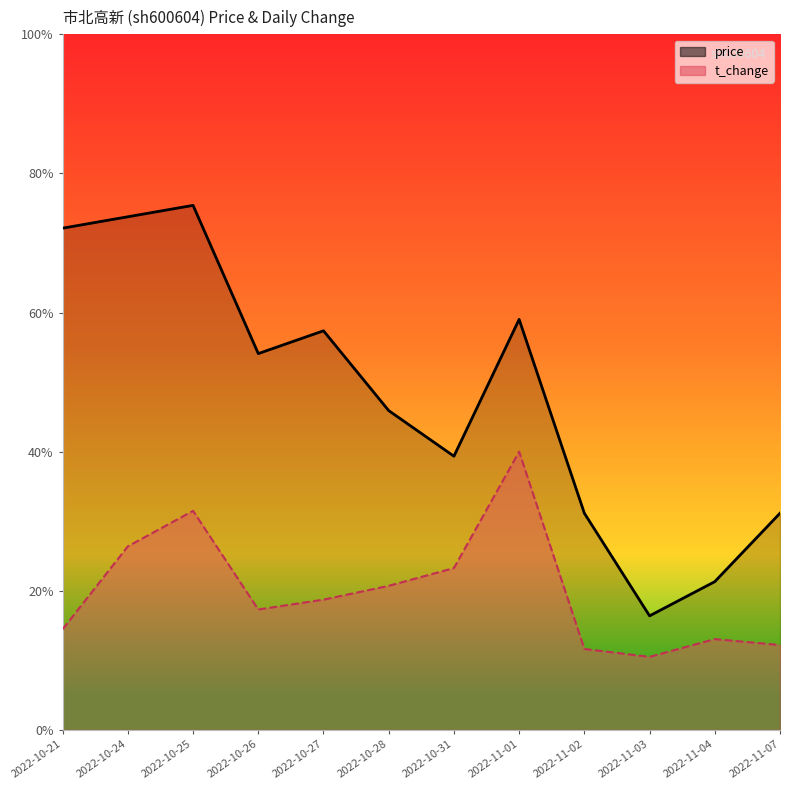

What is the approximate value of t_change at 2022-11-04?

4.6